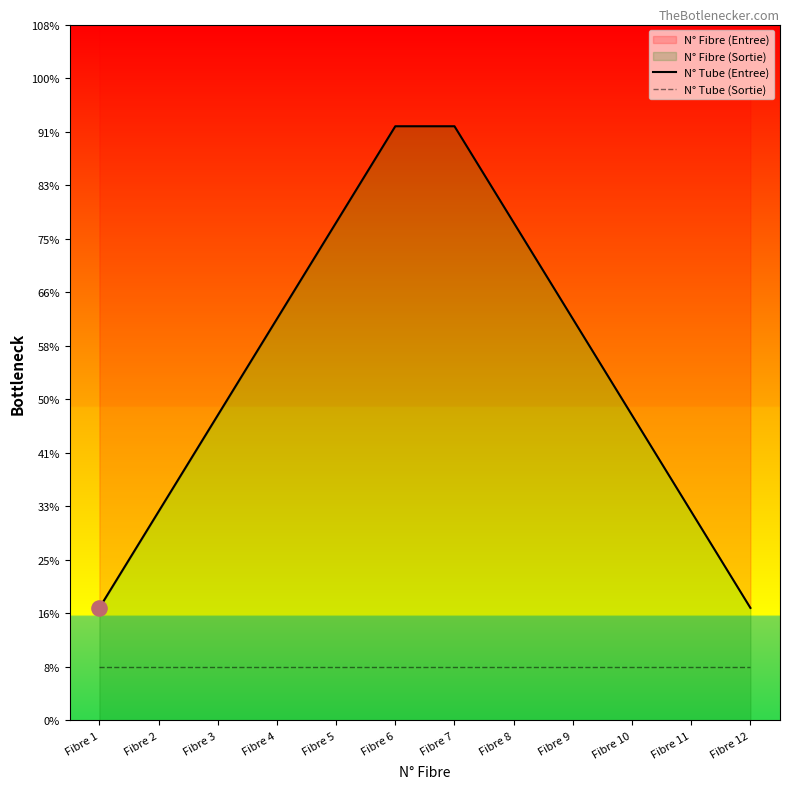

What is the total value across all series at Fibre 10?

6.7